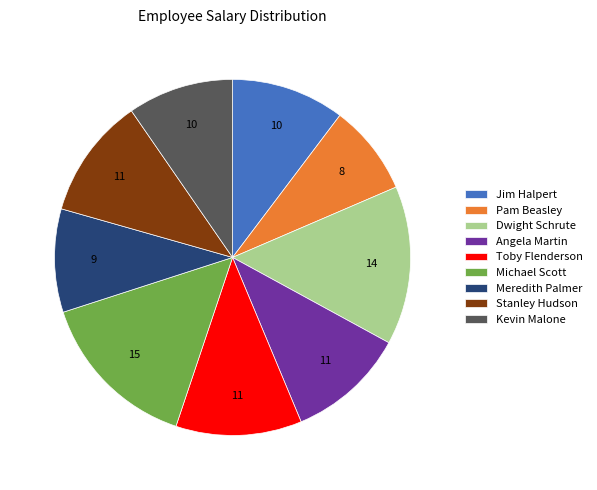

What is the smallest slice in the pie chart?

Pam Beasley